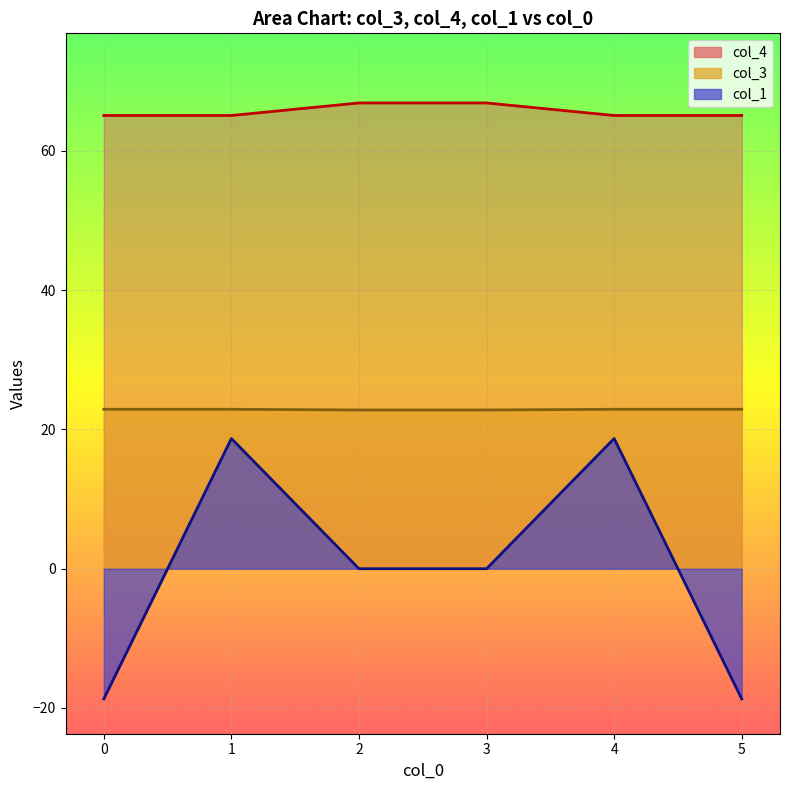

Which series has the largest range (max minus min)?

col_1